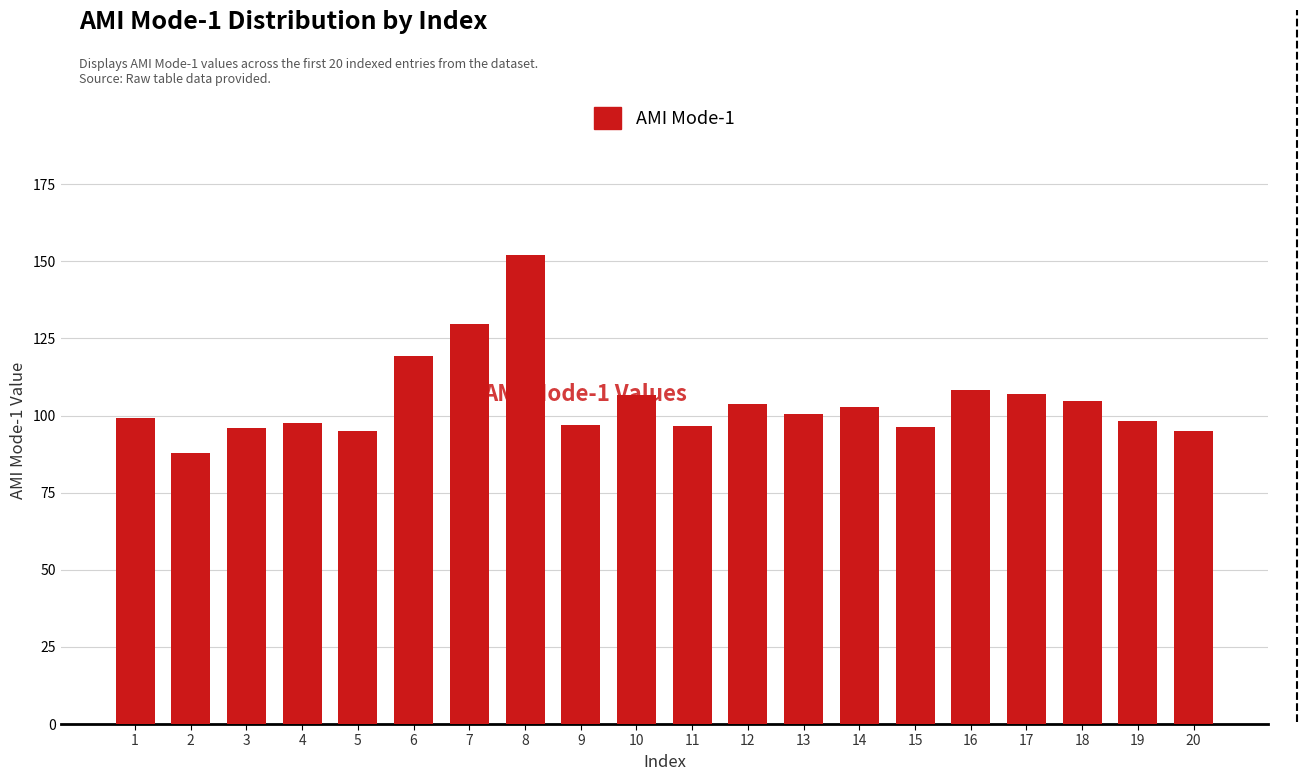

The chart shows a value of 199.1 at 7. True or false?

False